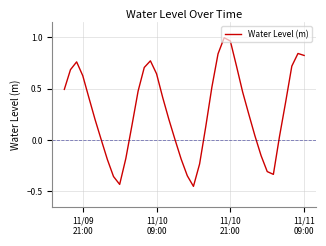

What is the difference between the second highest and second lowest values?

1.4